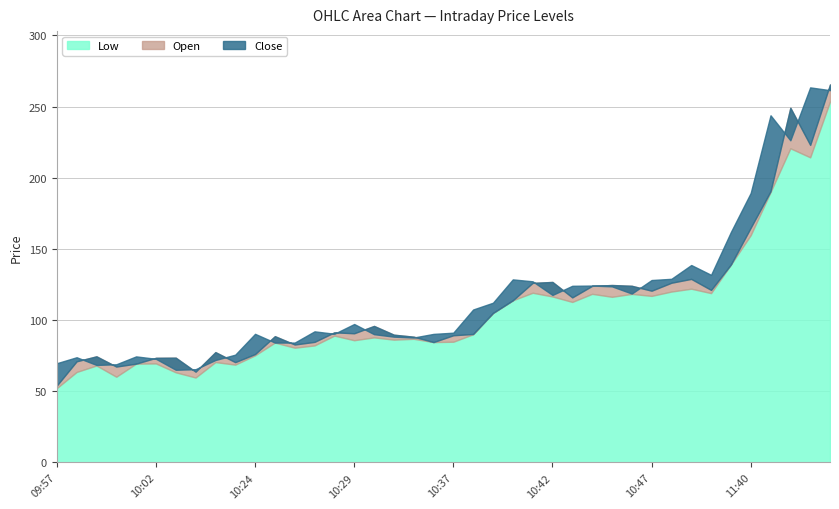

Does the chart have visible grid lines?

Yes